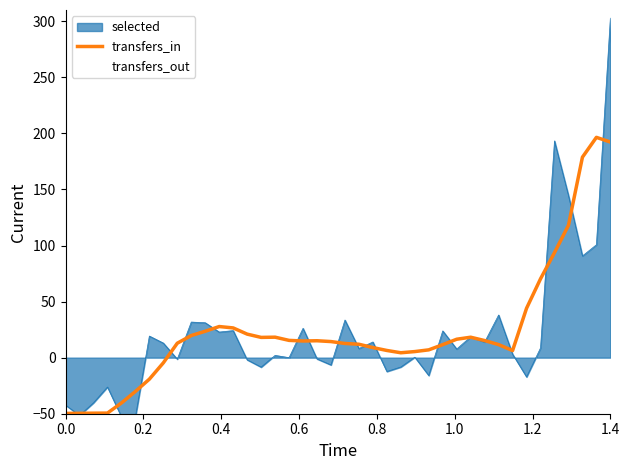

What is the highest value of the selected series?

303.0